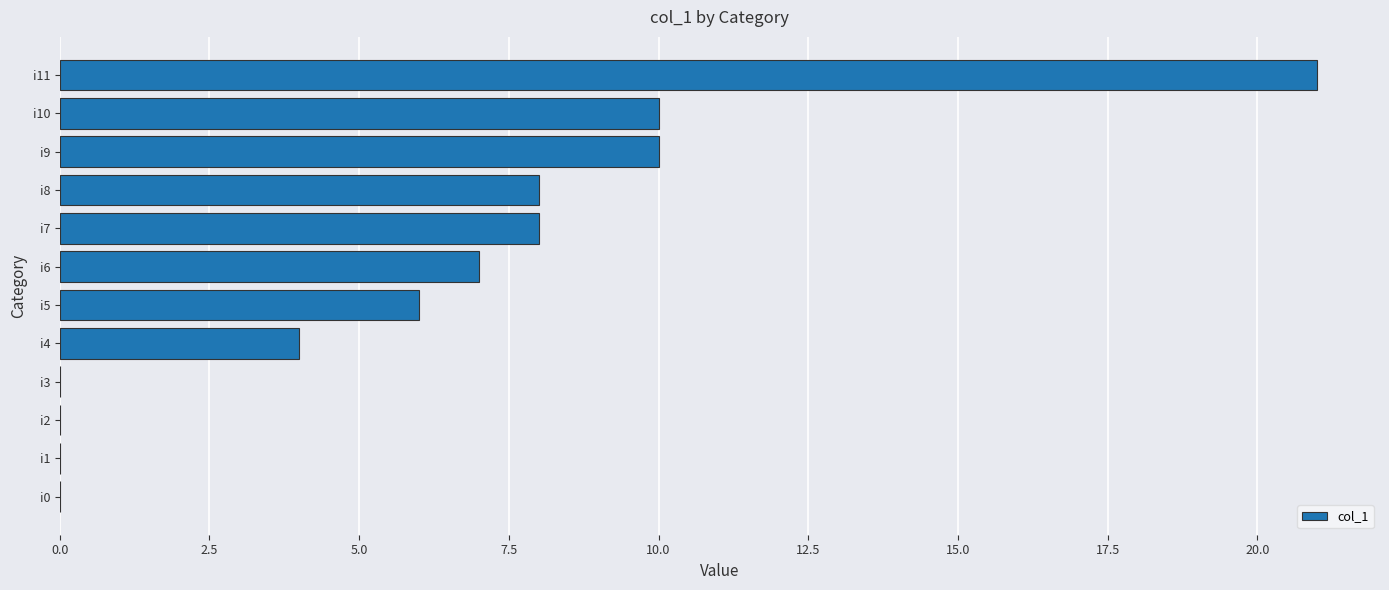

What is the change in value from i5 to i9?

+4